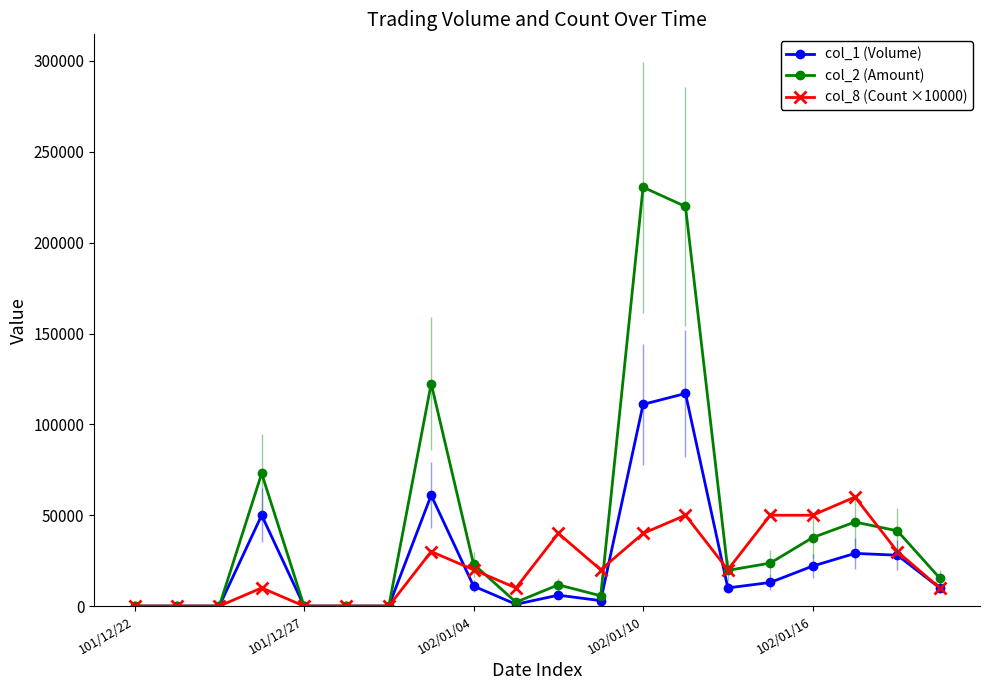

Which series has the widest spread of values?

col_2 (Amount)